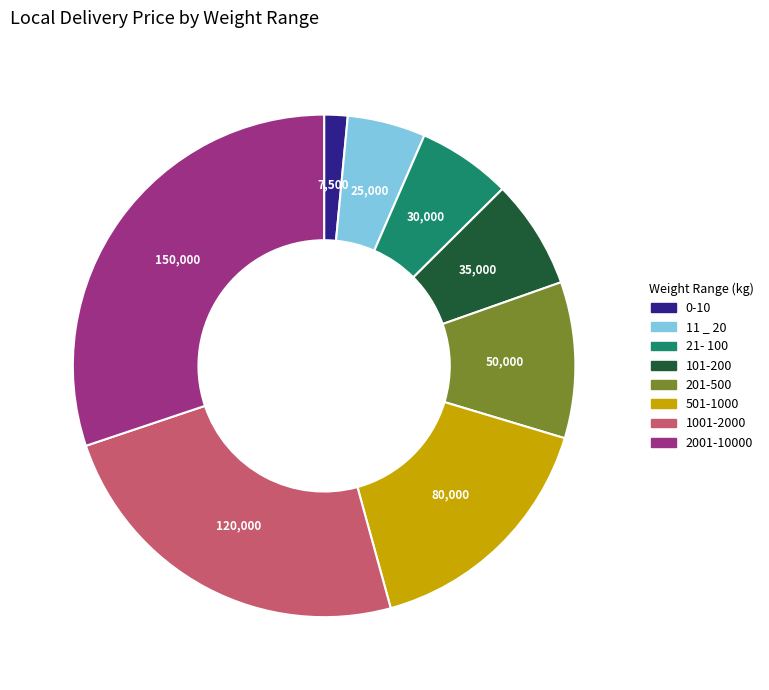

What is the ratio of the value at 501-1000 to the value at 21- 100?

2.7